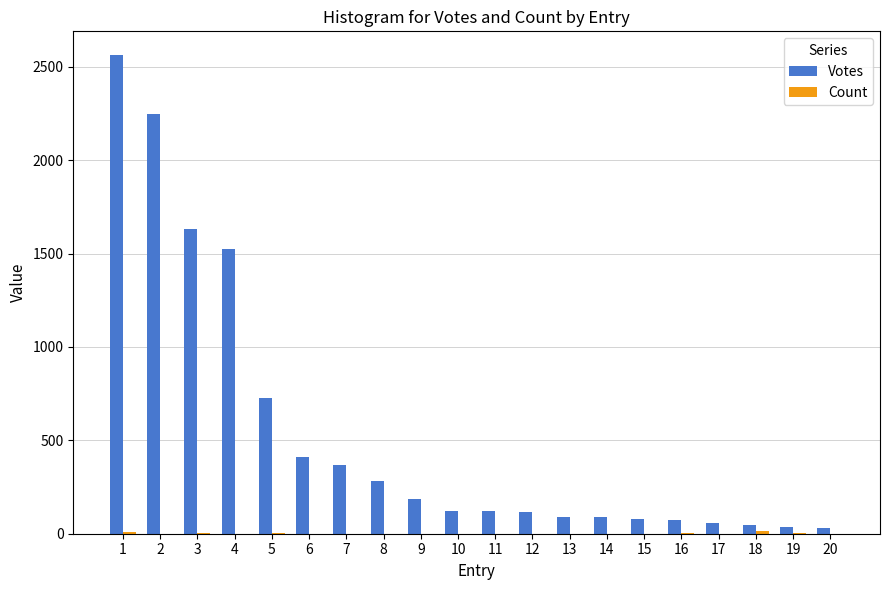

Which series has the largest total across all categories?

Votes